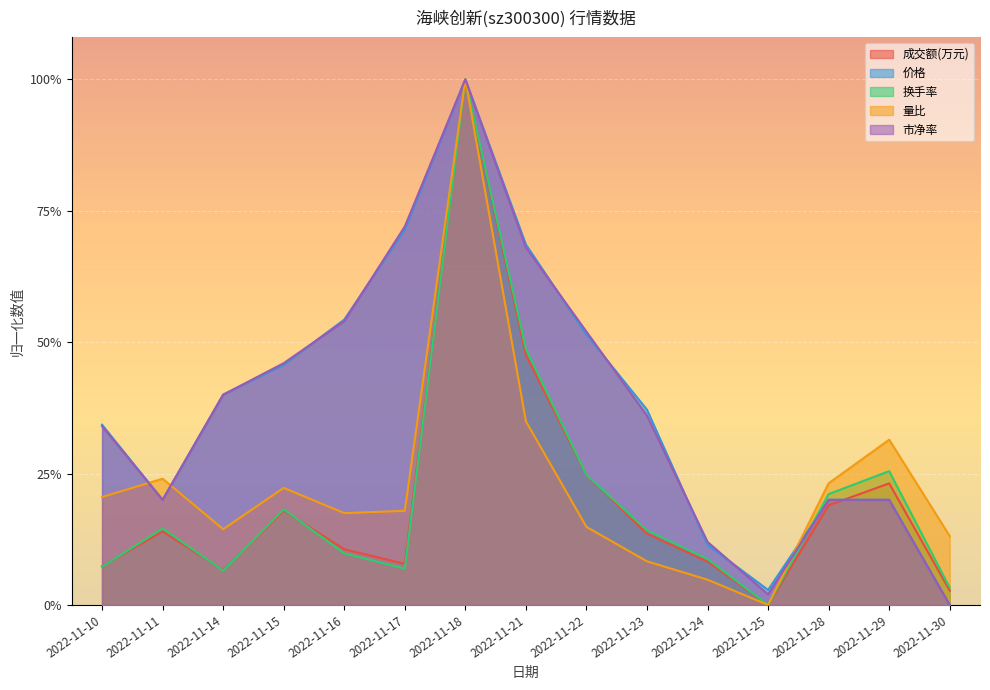

True or false: 价格 has a value of 0.1 at 2022-11-24.

True